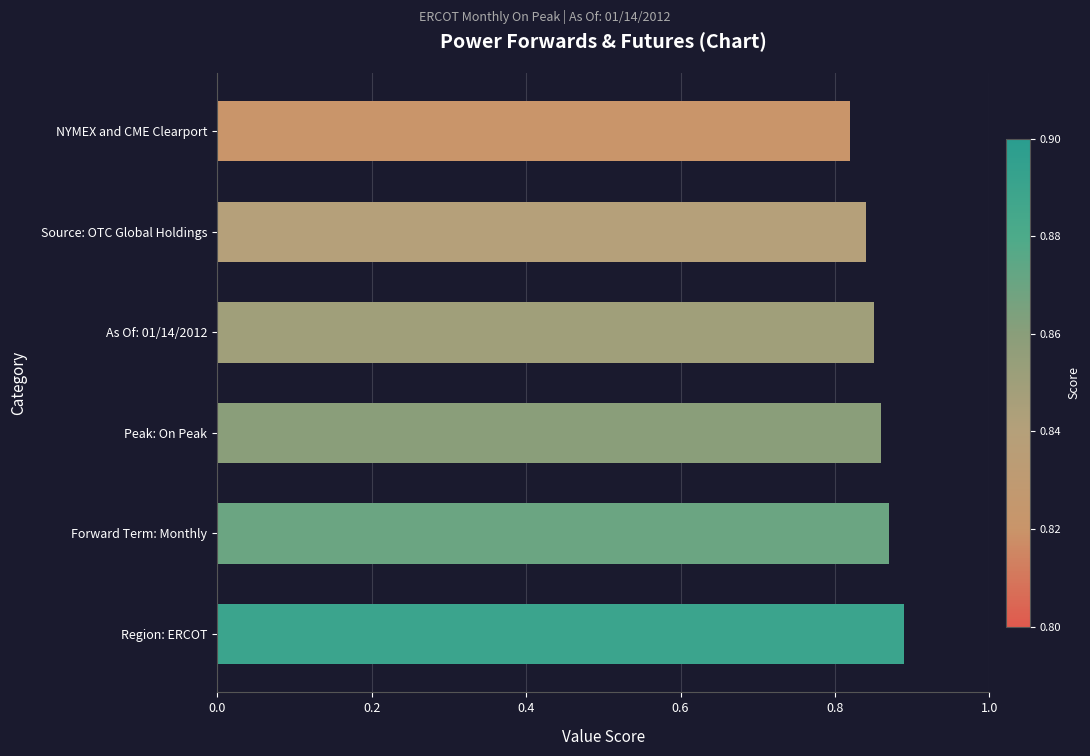

Count the values in the range 0 to 1.

6